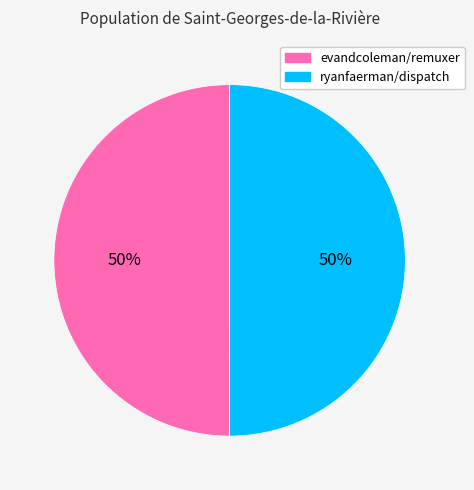

To the nearest percent, what percentage of the pie is evandcoleman/remuxer?

50%